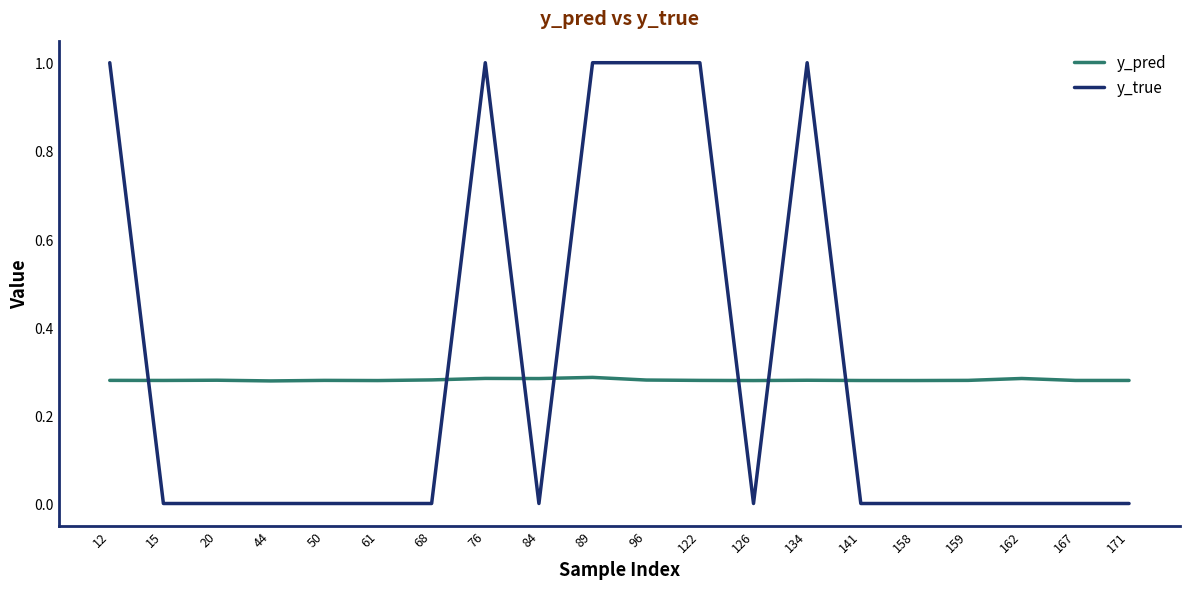

Is the value of y_true at 159 greater than the value of y_pred at 158?

No